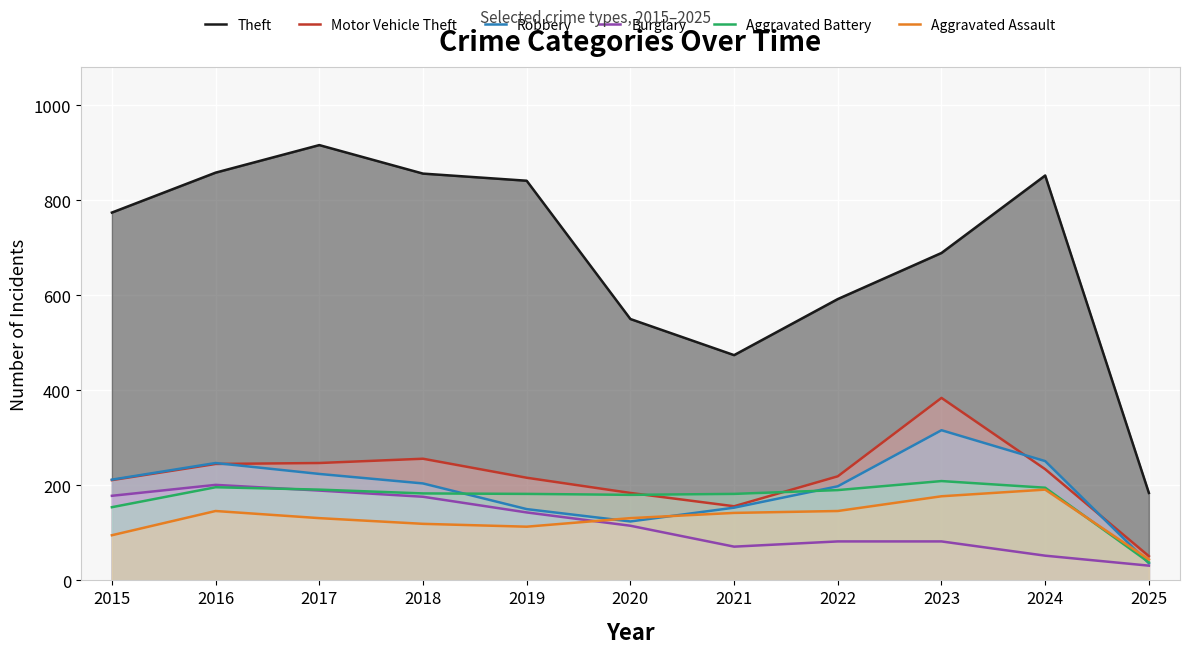

Is the value of Robbery at 2020 greater than the value of Motor Vehicle Theft at 2021?

No